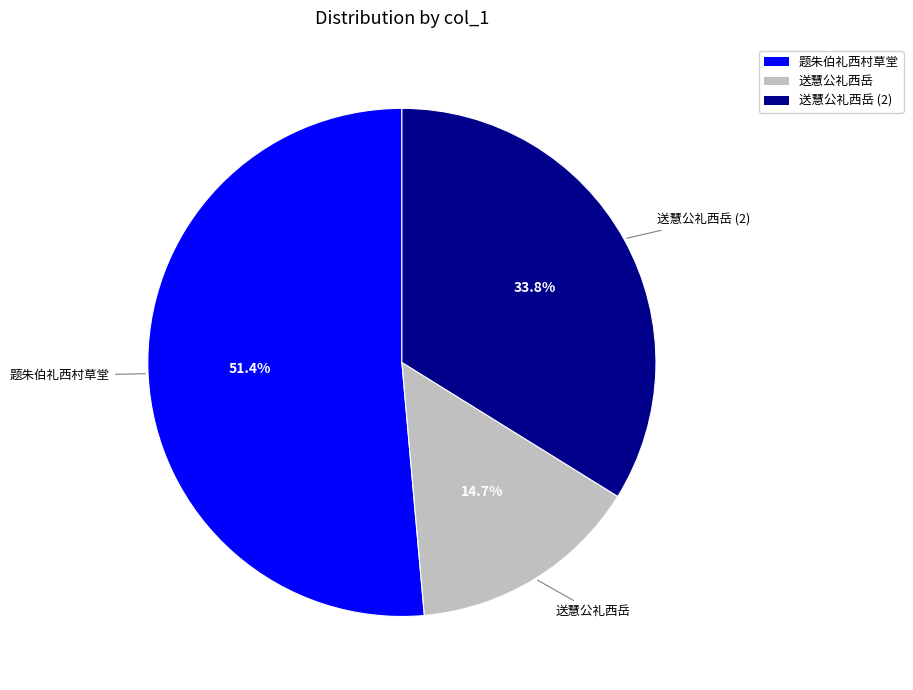

Is there any slice that represents more than half of the pie?

Yes